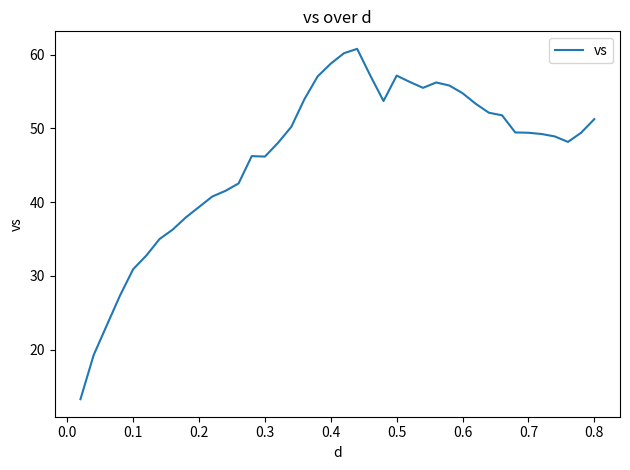

What is the greatest value displayed?

60.8